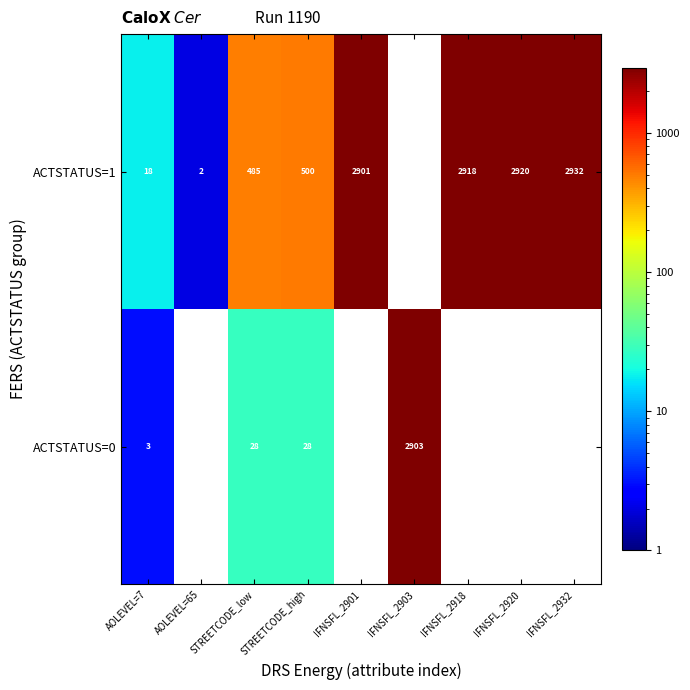

True or false: ACTSTATUS=1 has a value of 18 at AOLEVEL=7.

True